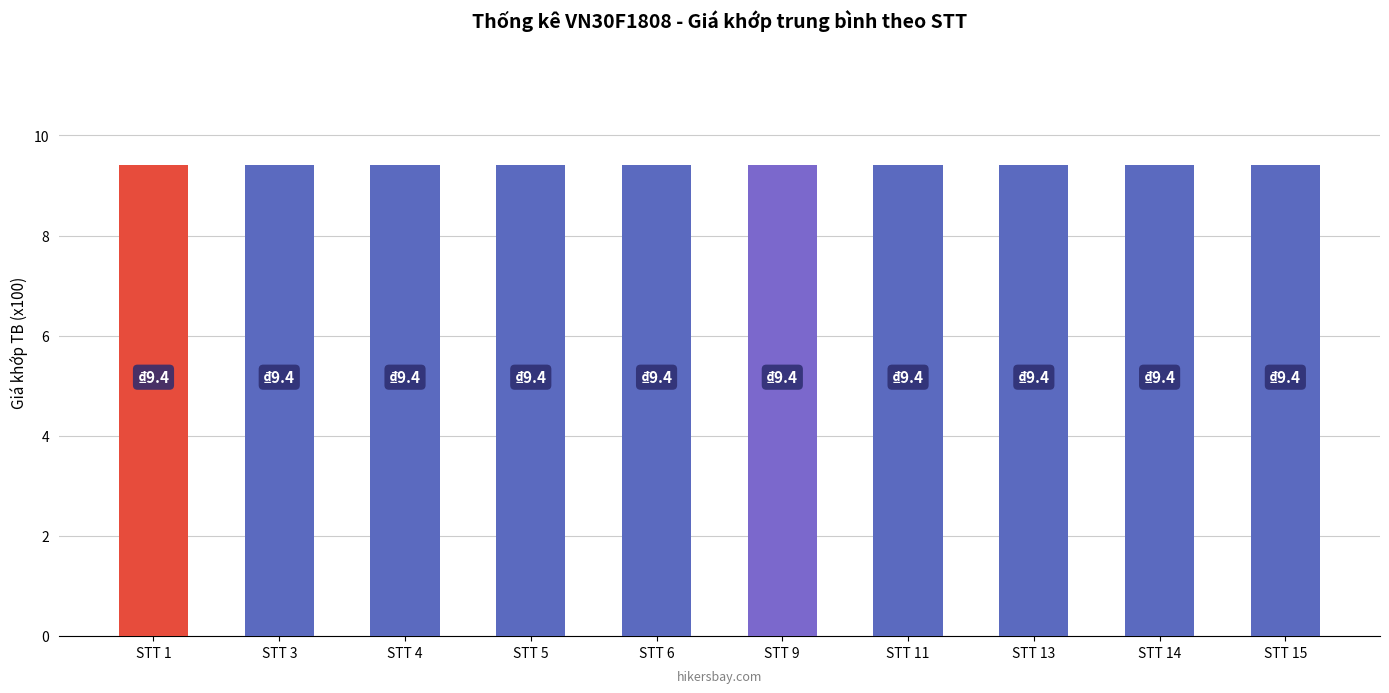

How many series are shown in this chart?

1